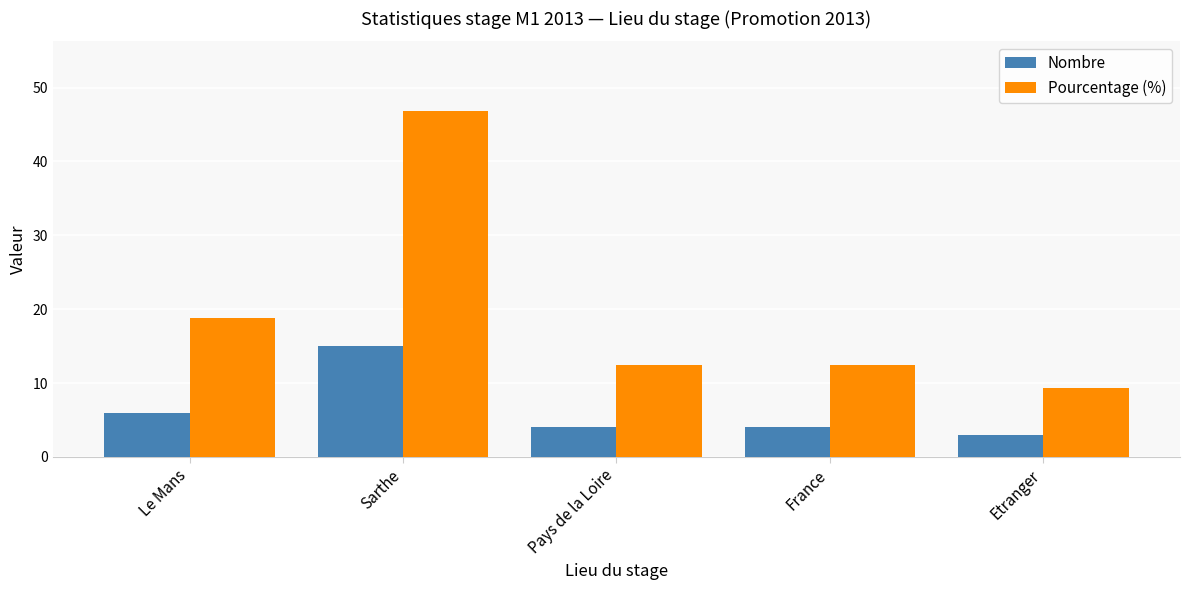

Which label corresponds to the smallest value in the chart?

Etranger